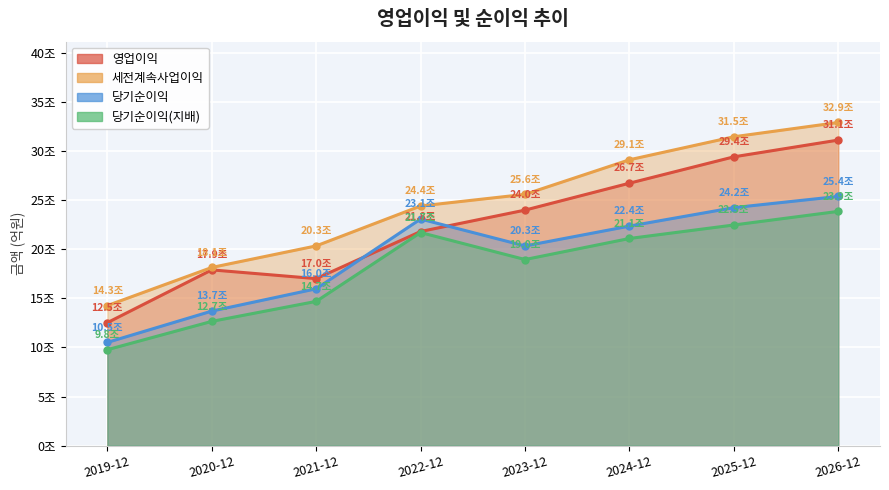

The 당기순이익(지배) series shows 21256 at 2021-12. True or false?

False